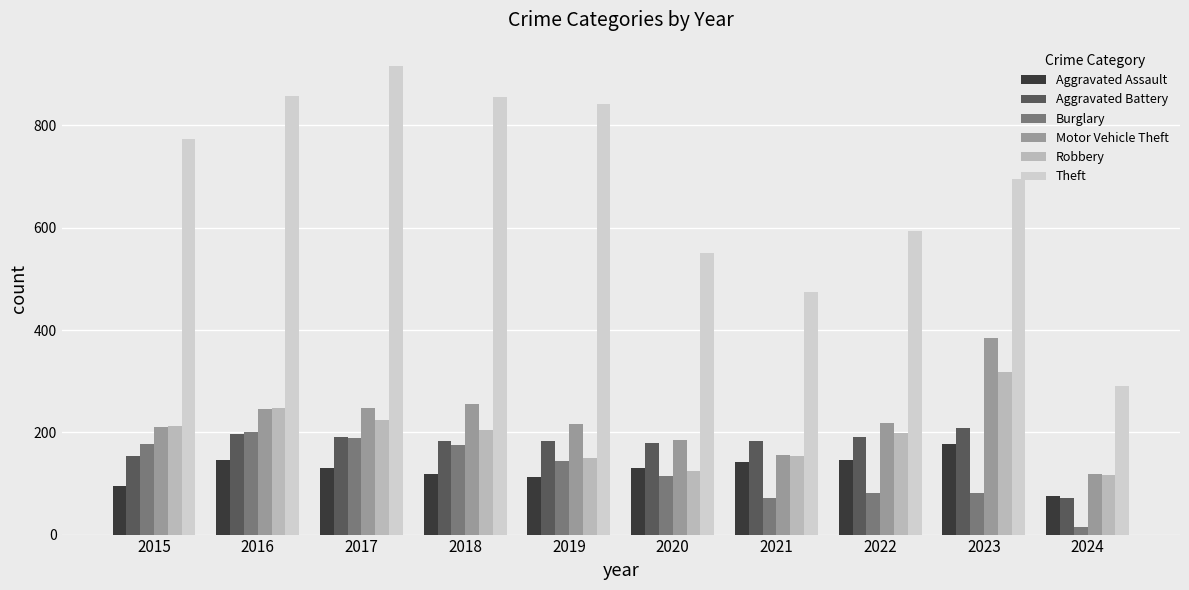

How many categories are shown in the chart?

10